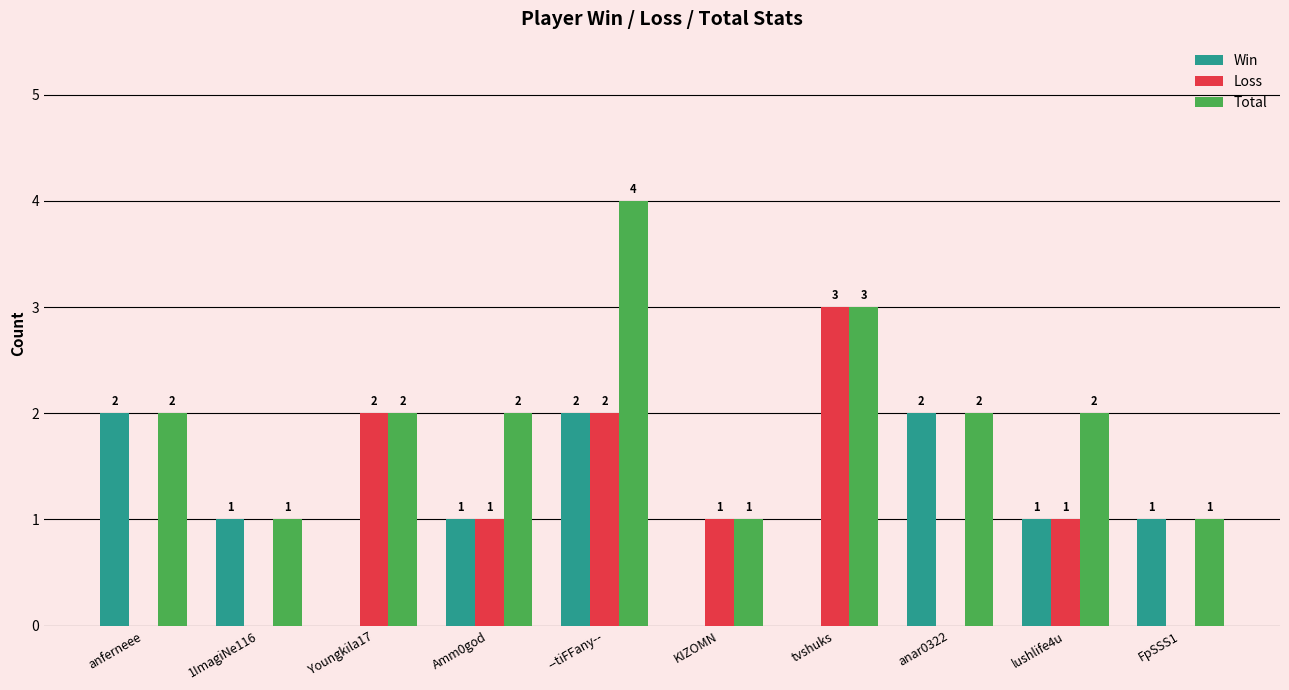

At which label does Win first exceed 1?

anferneee